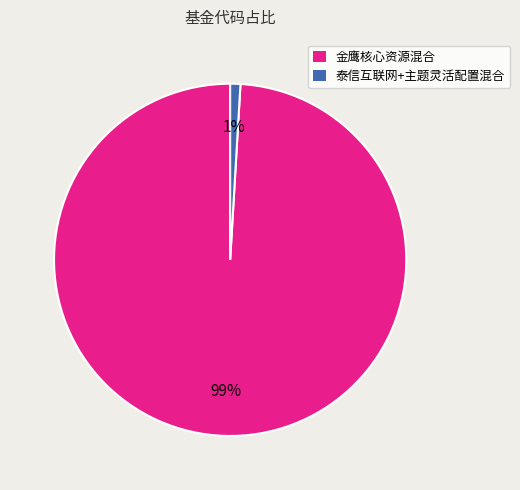

Which slice is the largest?

金鹰核心资源混合